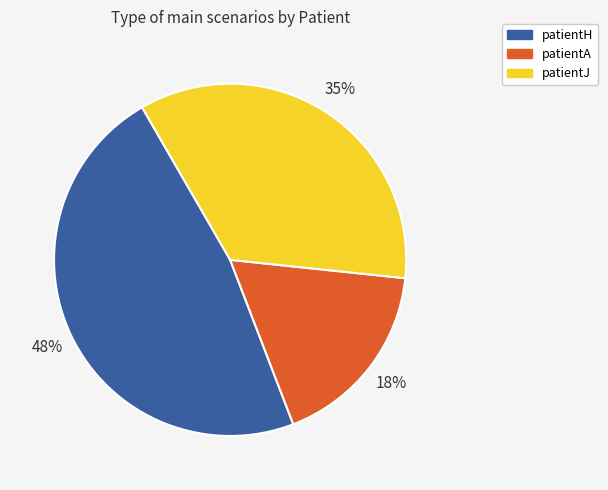

Between patientA and patientH, which is larger?

patientH